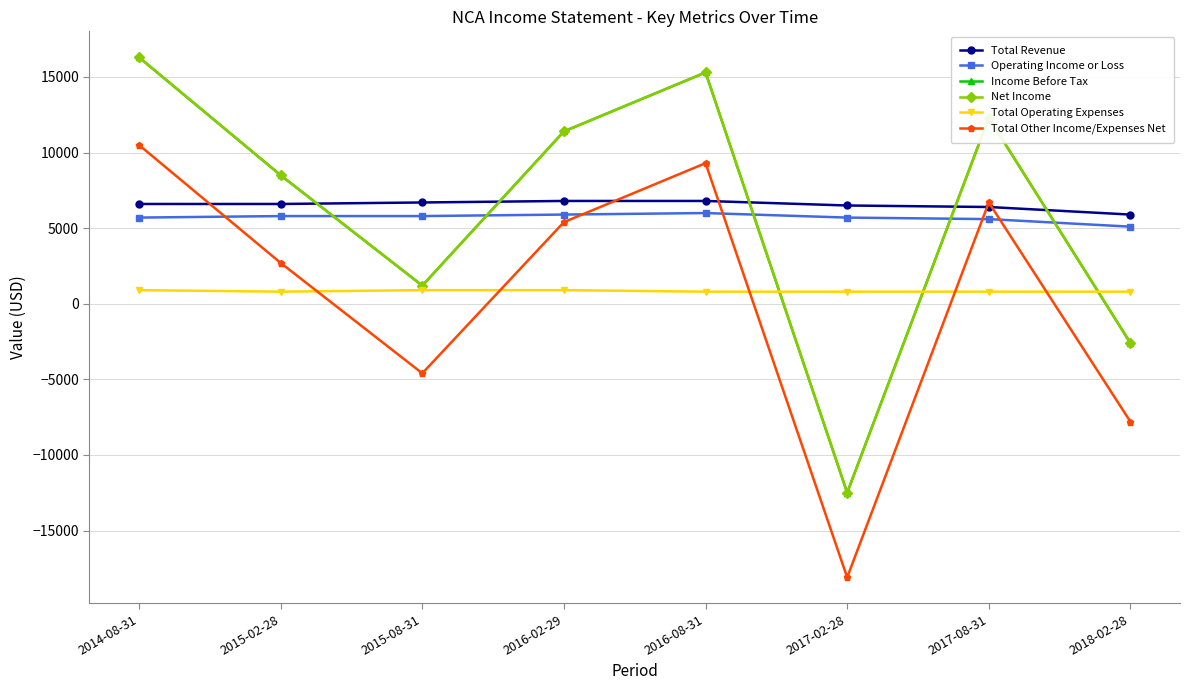

What is the lowest value of the Net Income series?

-12500